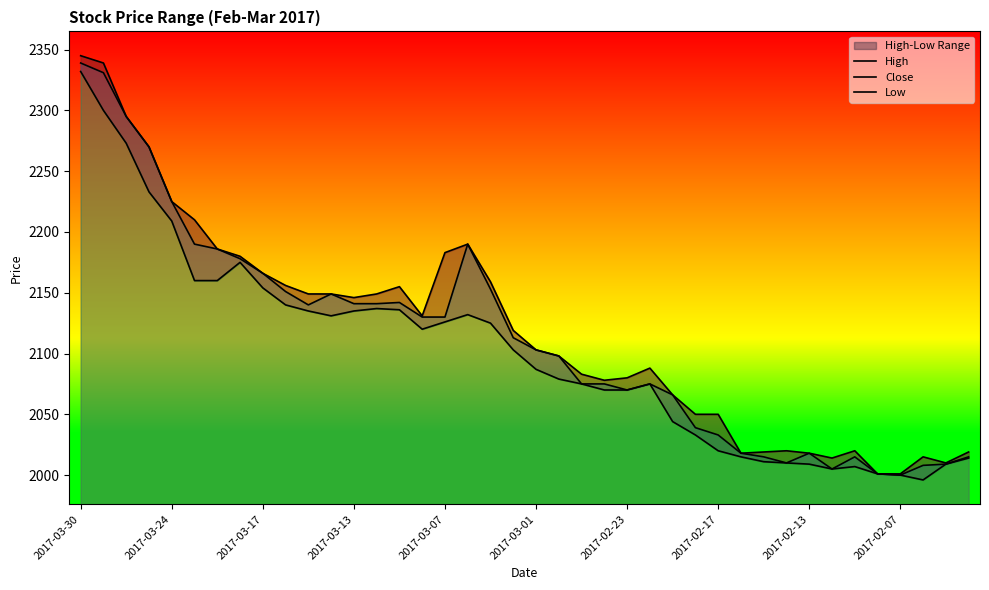

True or false: High has a value of 3835 at 15.

False